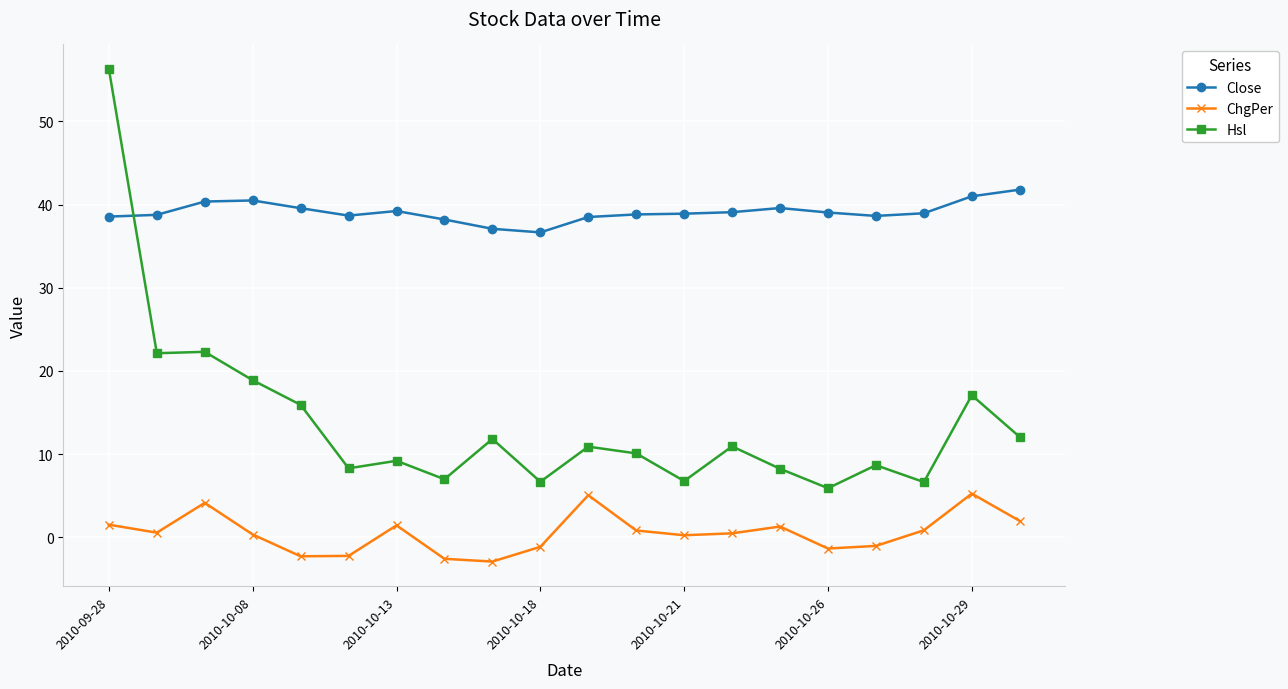

What is the difference between the maximum and minimum values in the Hsl series?

50.4